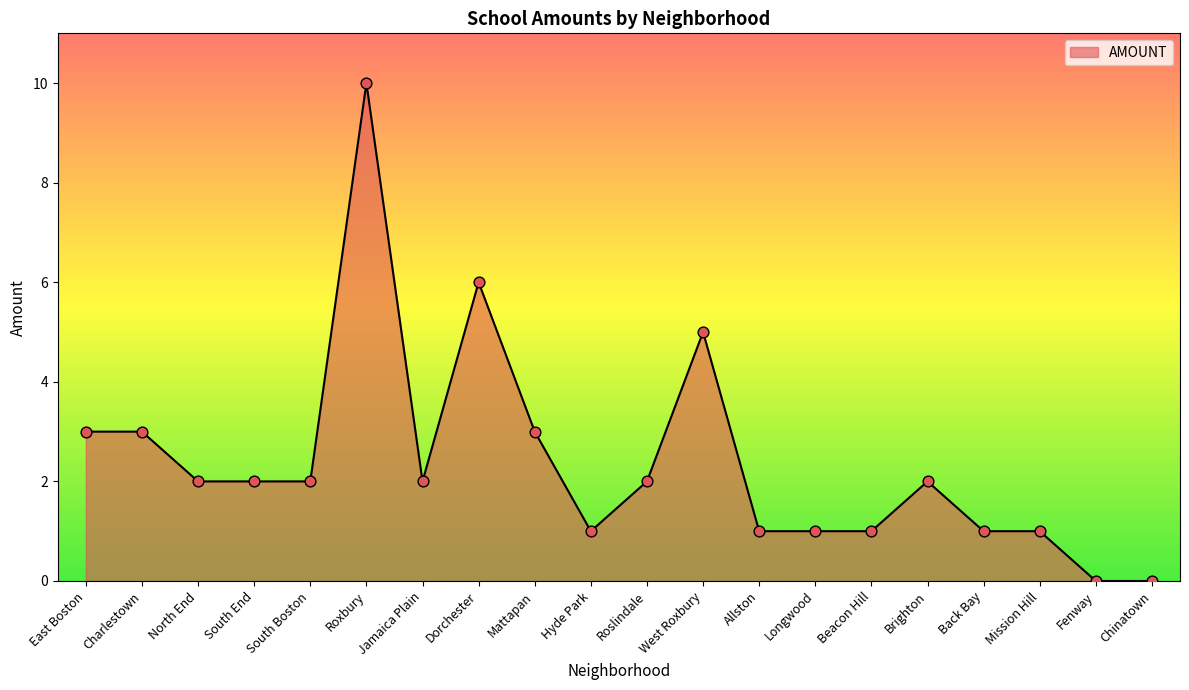

What is the change in value from Charlestown to Jamaica Plain?

-1